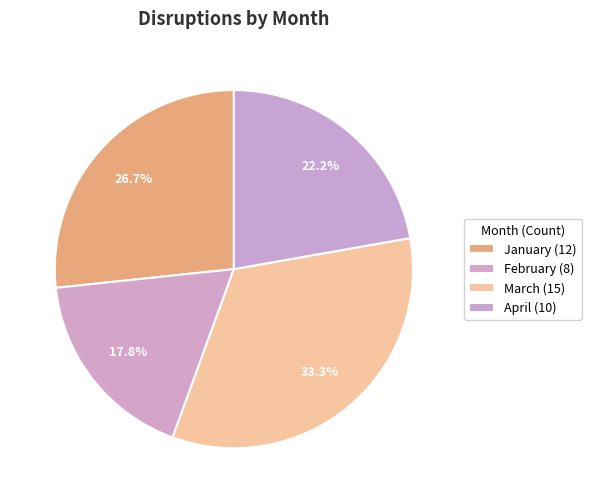

To the nearest percent, what is the difference between the January and April slice percentages?

4%